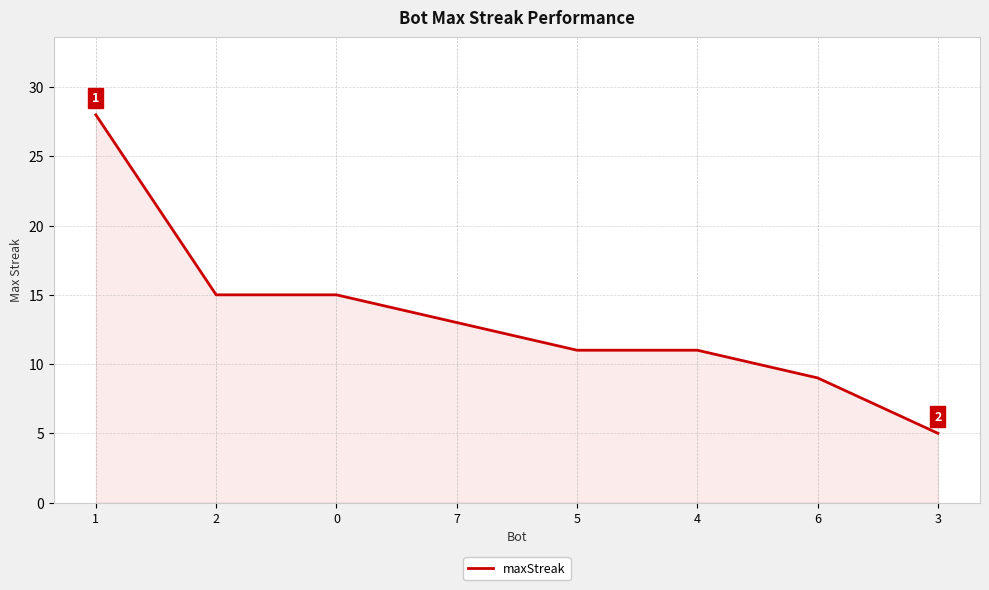

Is it true that the value at 1 is 28?

True